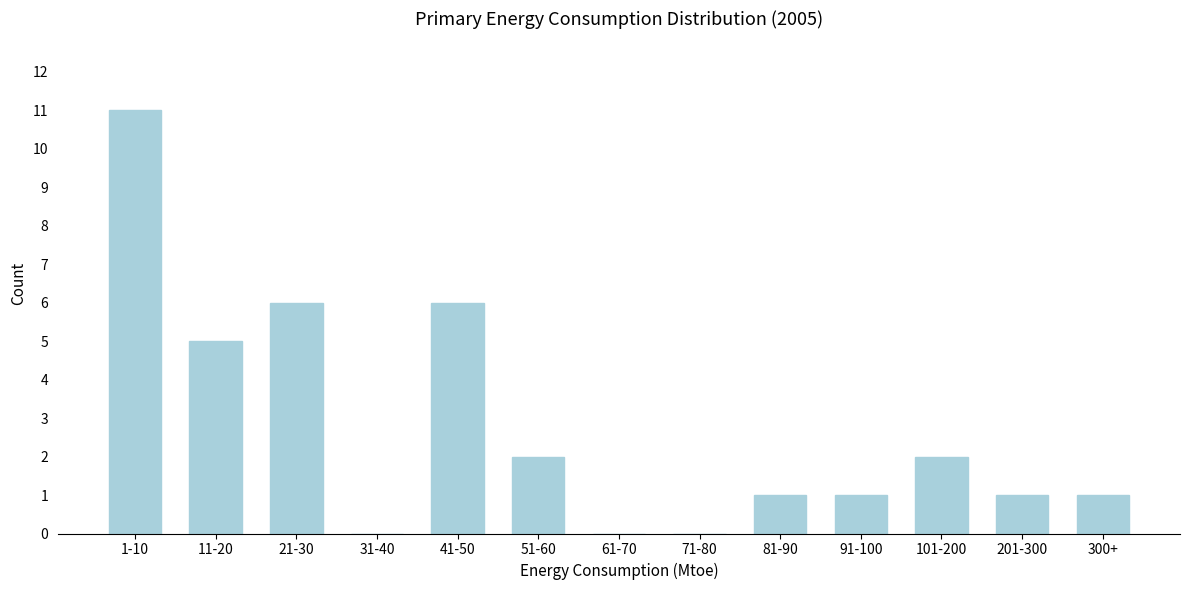

Reading left to right, what are all the values shown in this chart?

1-10=11	11-20=5	21-30=6	31-40=0	41-50=6	51-60=2	61-70=0	71-80=0	81-90=1	91-100=1	101-200=2	201-300=1	300+=1